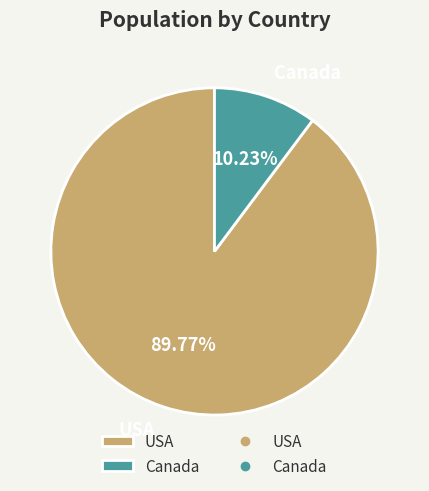

True or false: Canada accounts for 16% of the total.

False